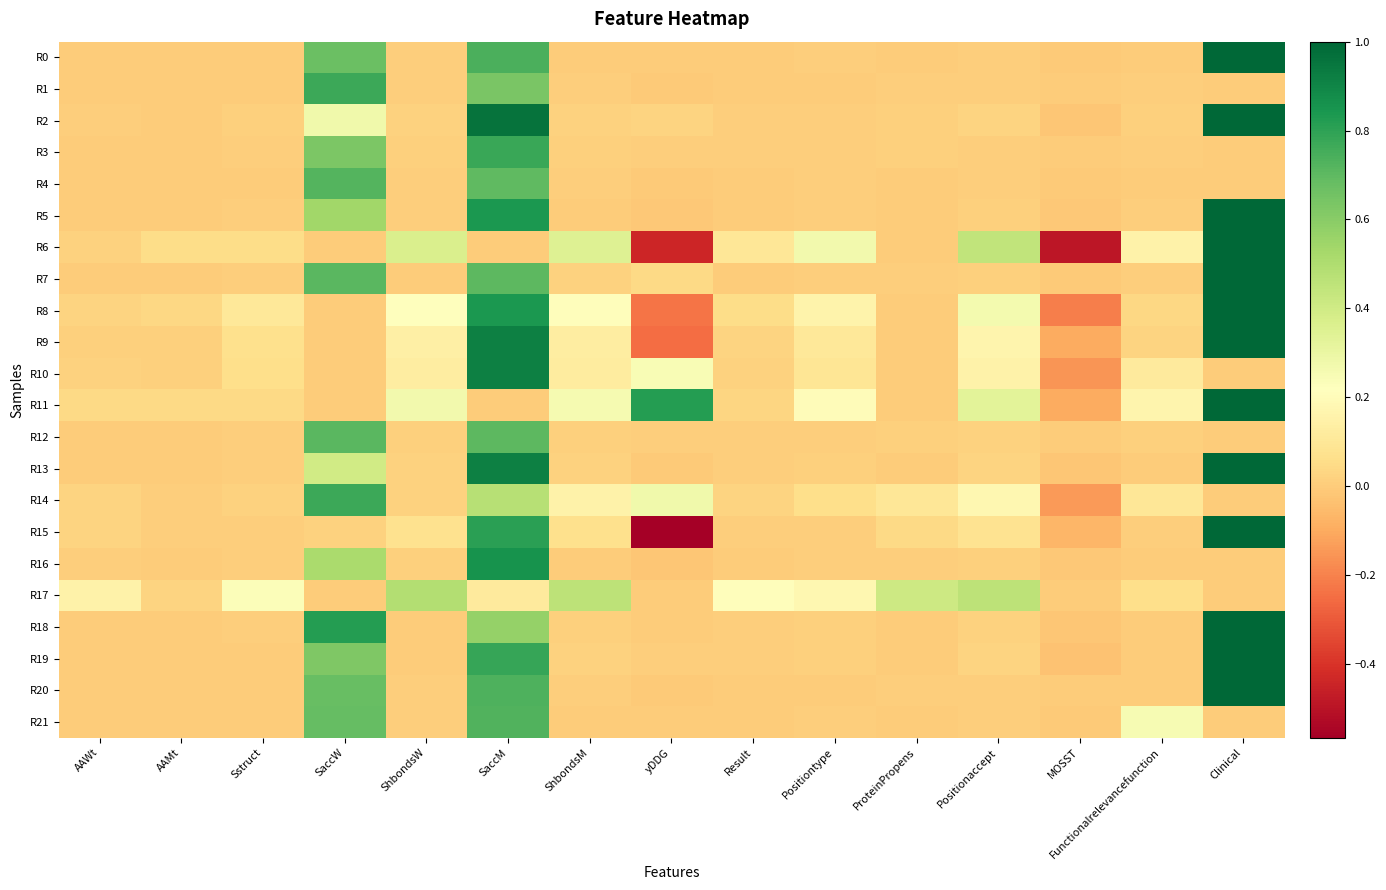

Which series has the largest range (max minus min)?

R15